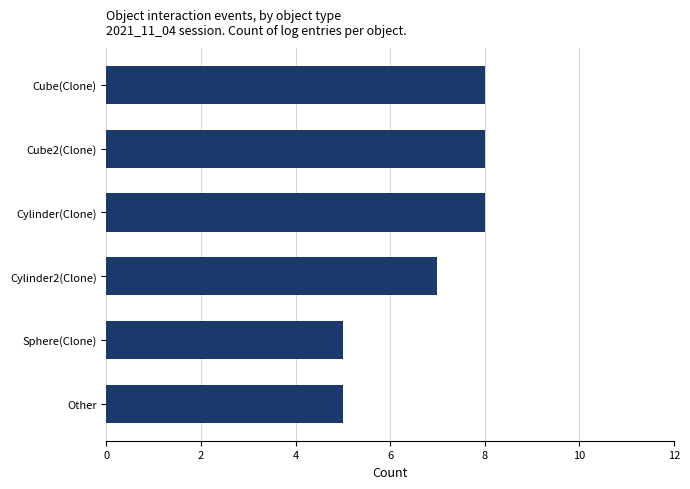

Between Cube(Clone) and Cylinder2(Clone), which is larger?

Cube(Clone)